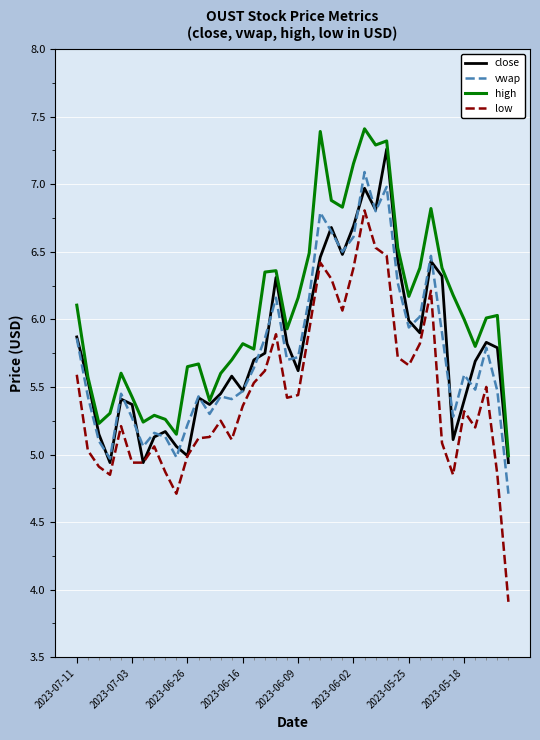

Which series has the largest total across all categories?

high